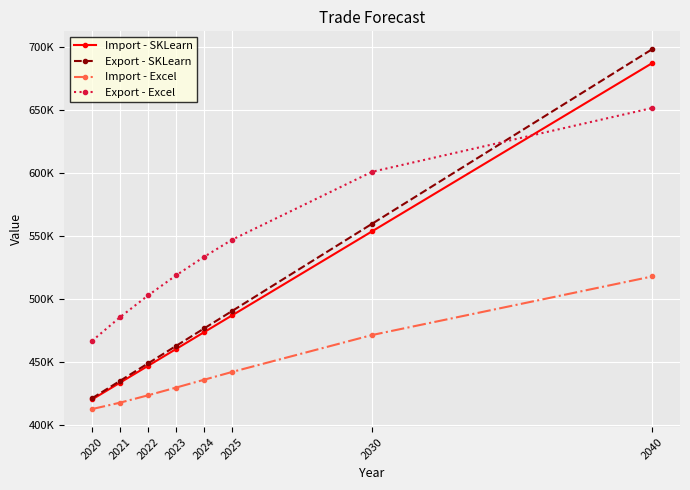

What is the highest value of the Import - Excel series?

517901.7